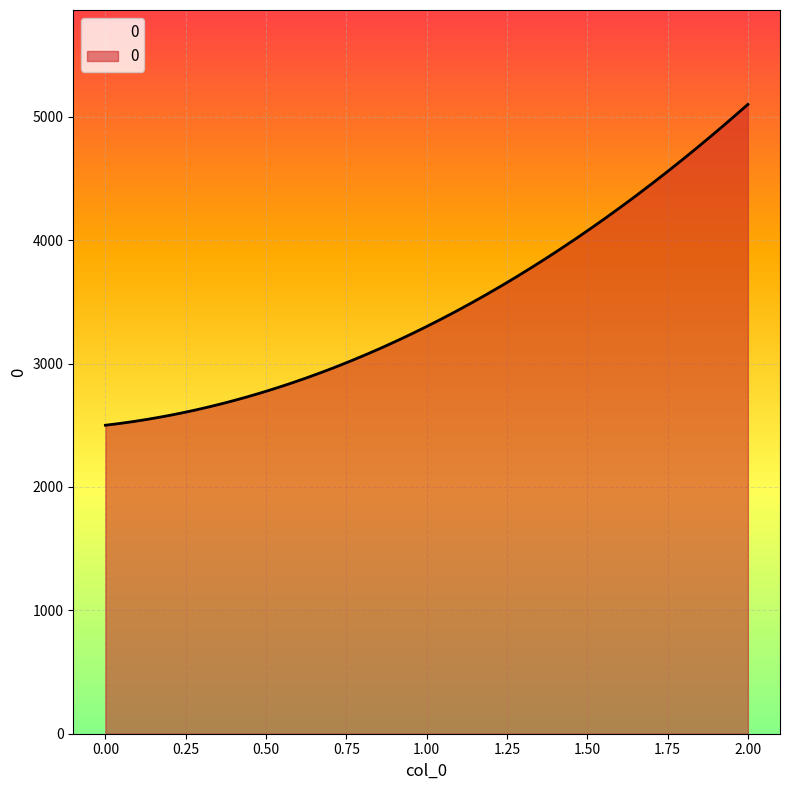

What is the minimum value shown in the chart?

2500.0